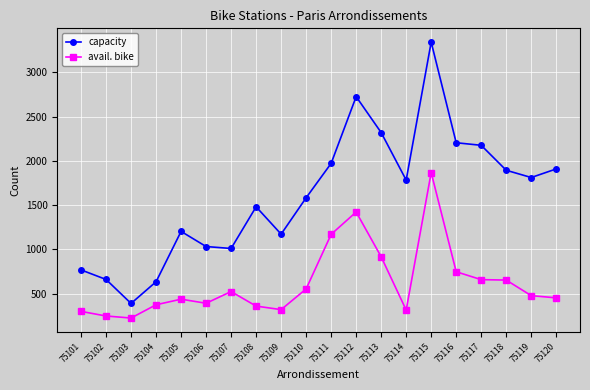

Where is the first local minimum for capacity?

75103